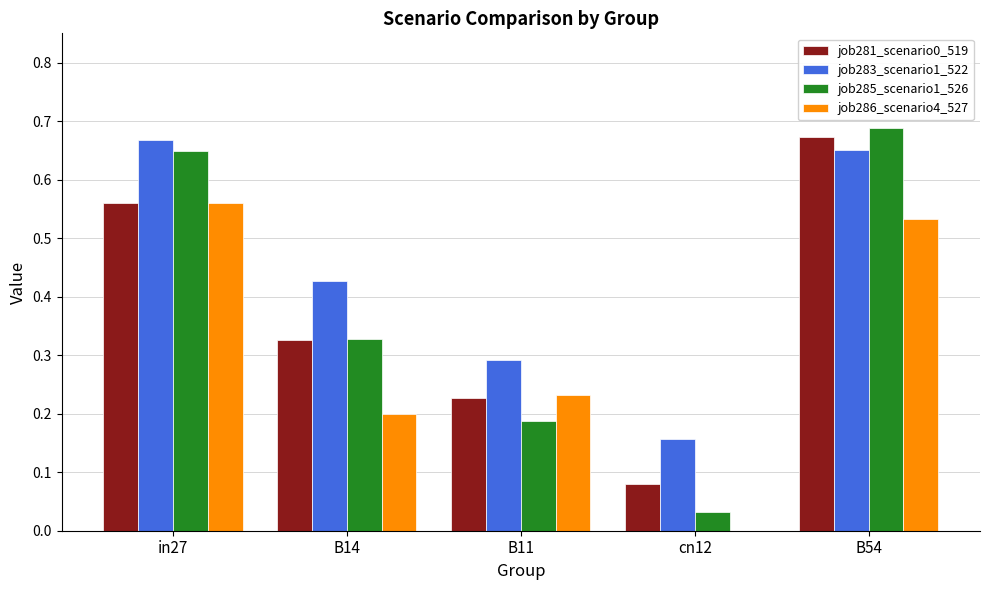

True or false: job286_scenario4_527 has a value of 0.1 at B14.

False